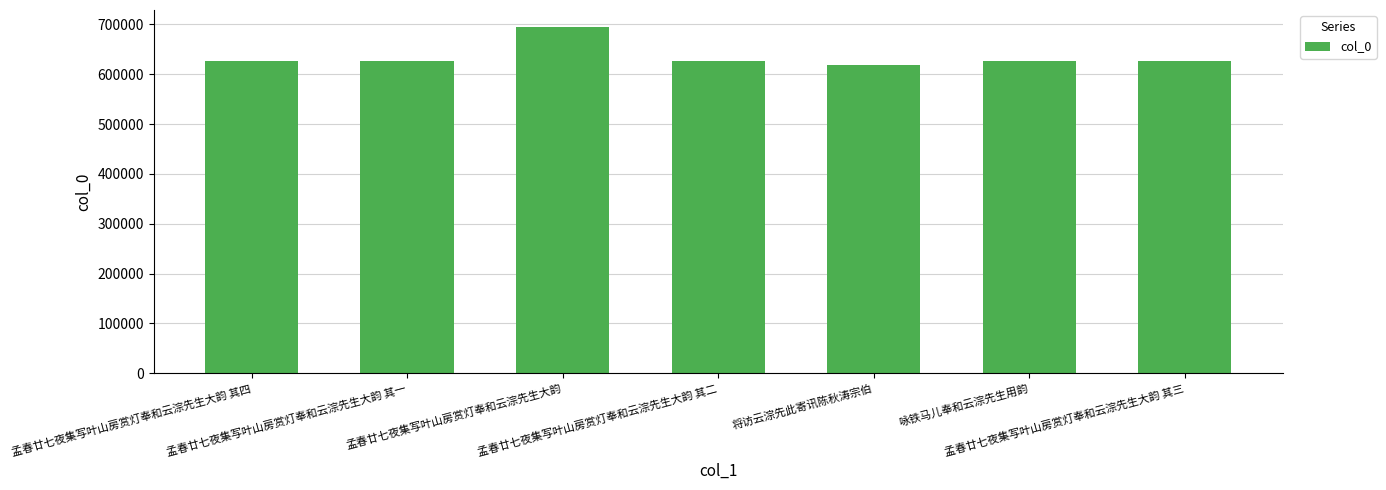

What is the change in value from 孟春廿七夜集写叶山房赏灯奉和云淙先生大韵 其二 to 咏铁马儿奉和云淙先生用韵?

-83